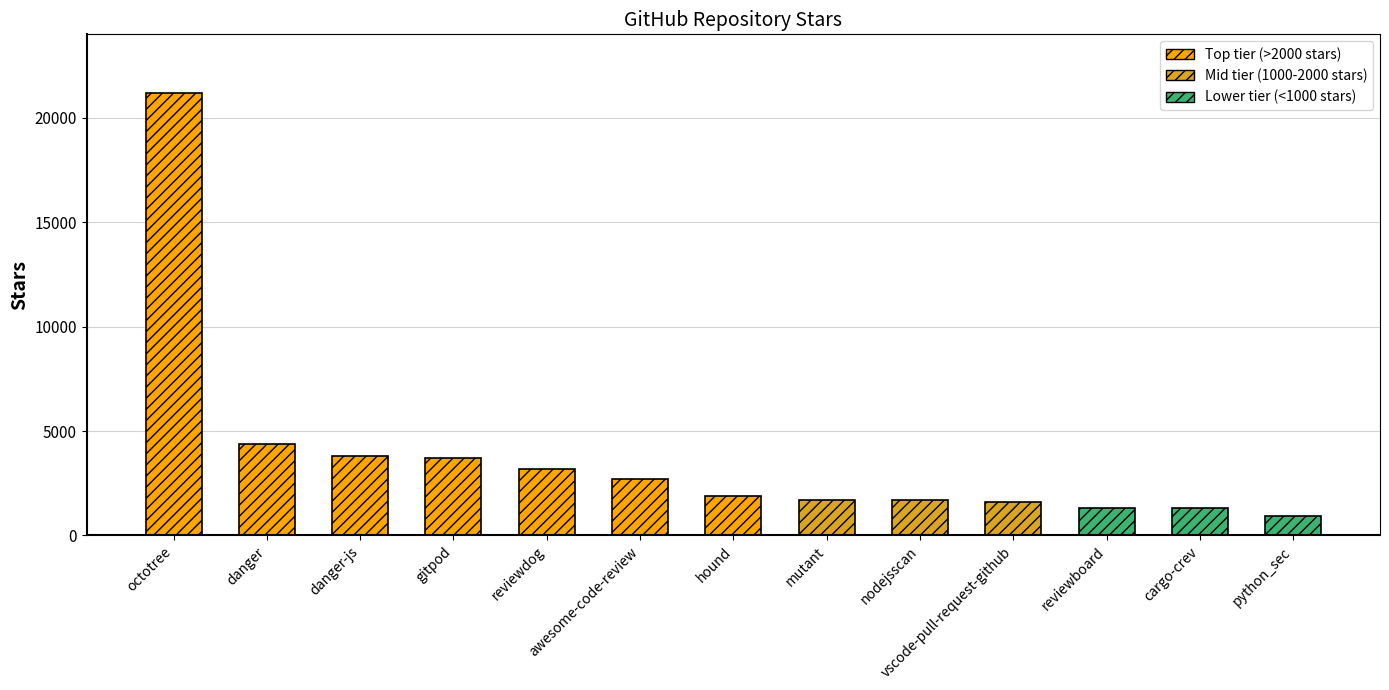

Reading right to left, extract all data points from this chart.

937	1300	1300	1600	1700	1700	1900	2700	3200	3700	3800	4400	21200